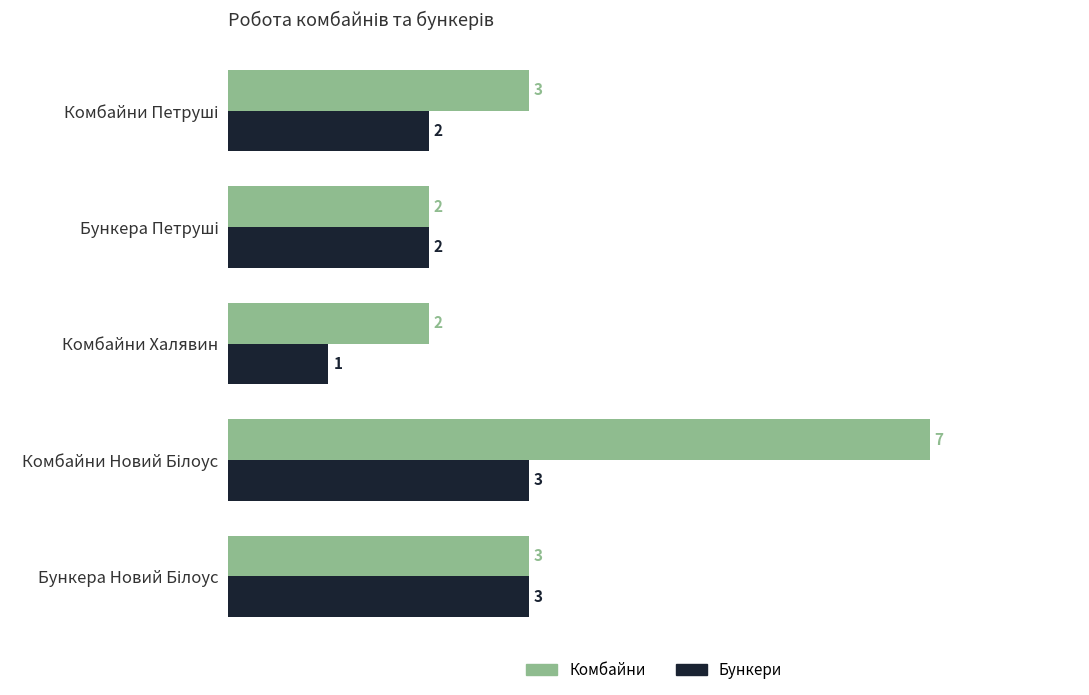

How many Комбайни values are between 2 and 3?

4